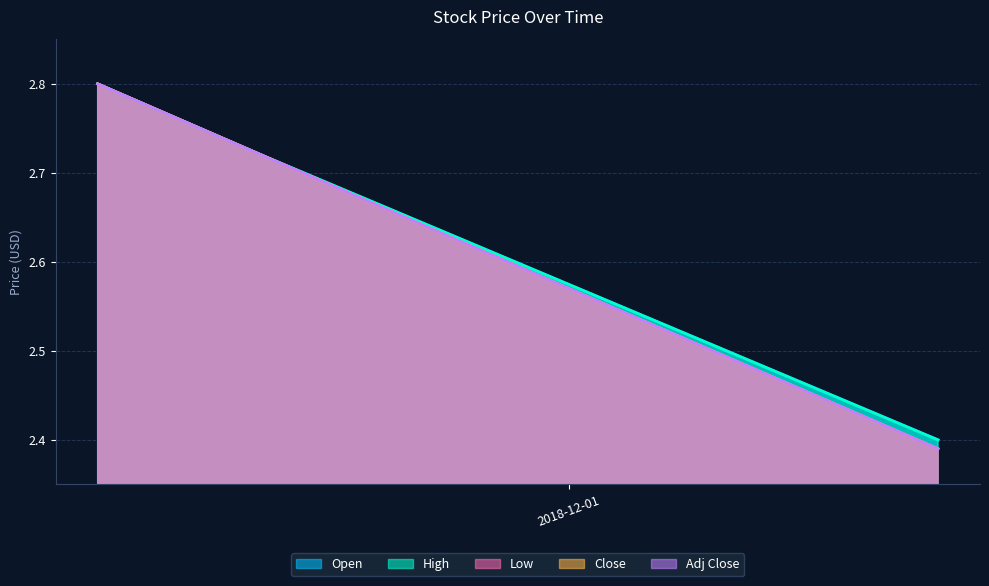

What is the total value across all series at 2018-11-08?

14.0